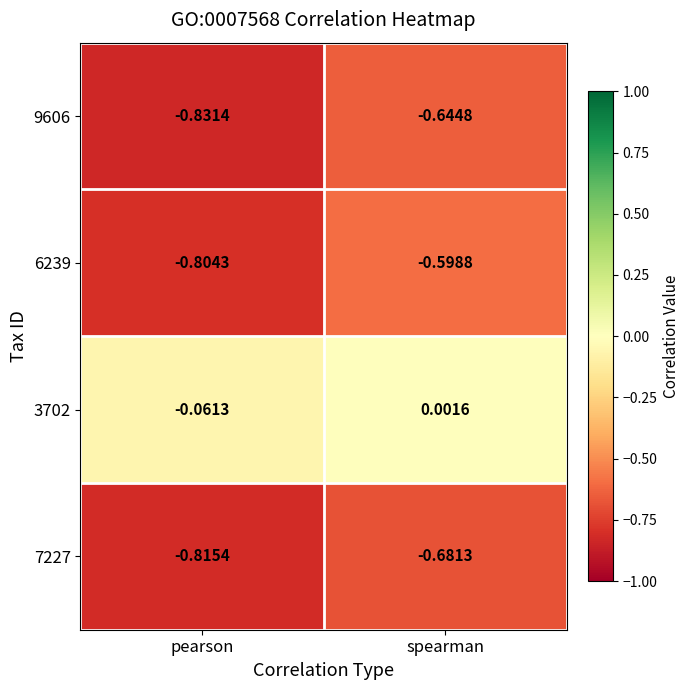

Which series has the widest spread of values?

6239